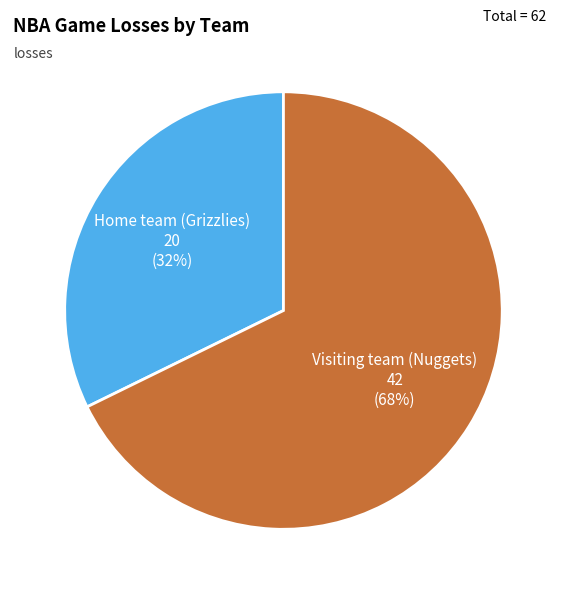

To the nearest percent, what is the average slice percentage?

50%